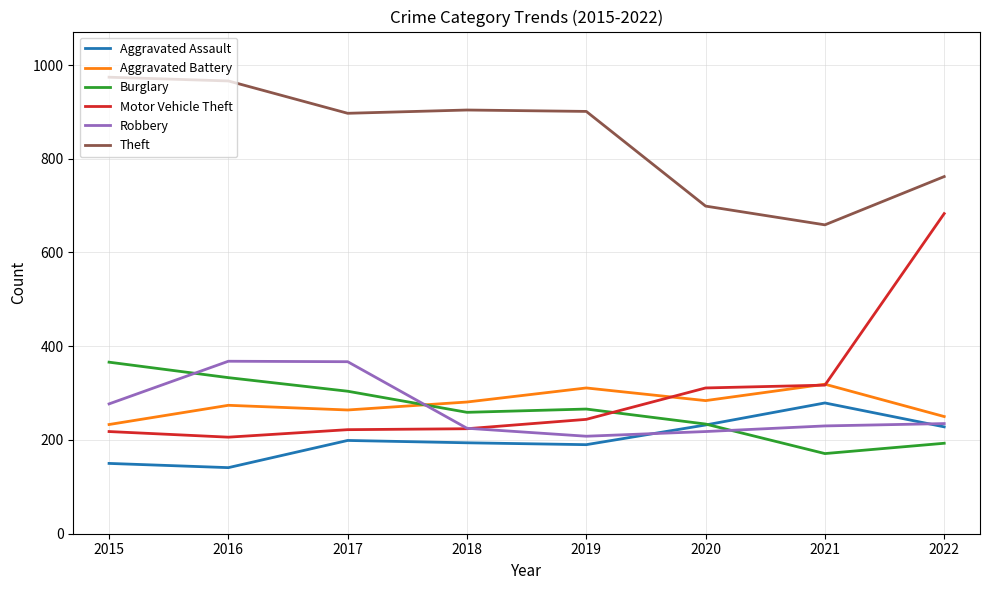

Which series has the widest spread of values?

Motor Vehicle Theft